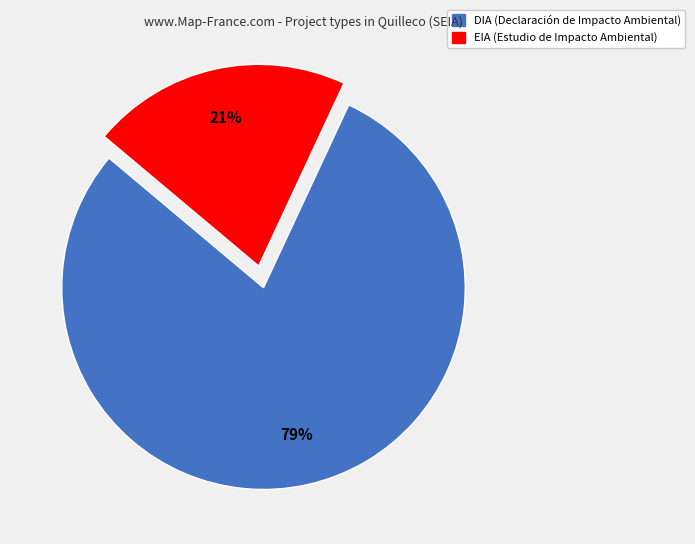

What is the ratio of the value at DIA to the value at EIA?

3.8